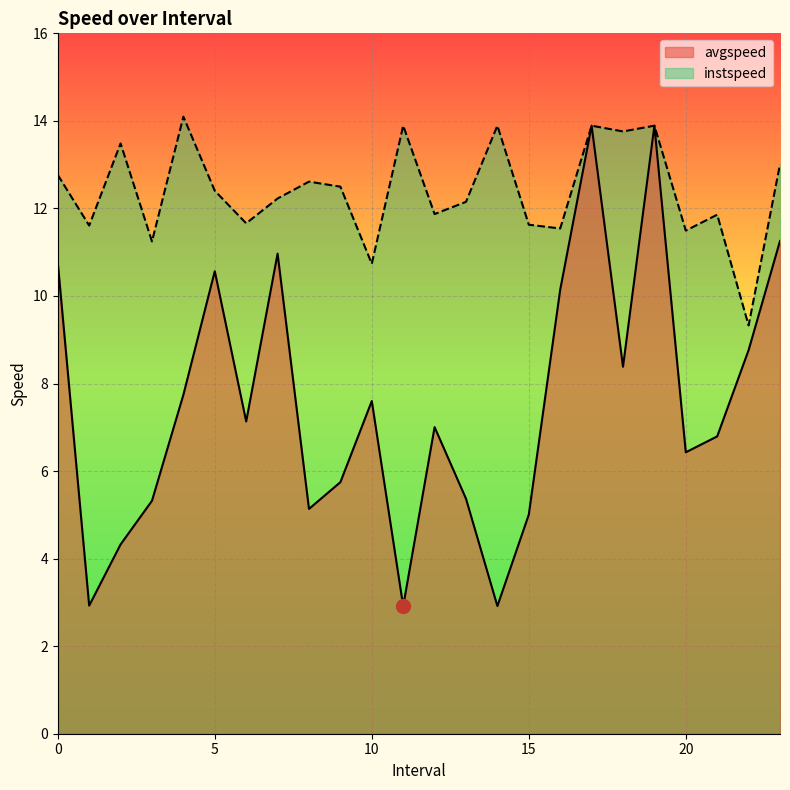

In avgspeed, how many points are lower than both neighbors (excluding endpoints)?

7